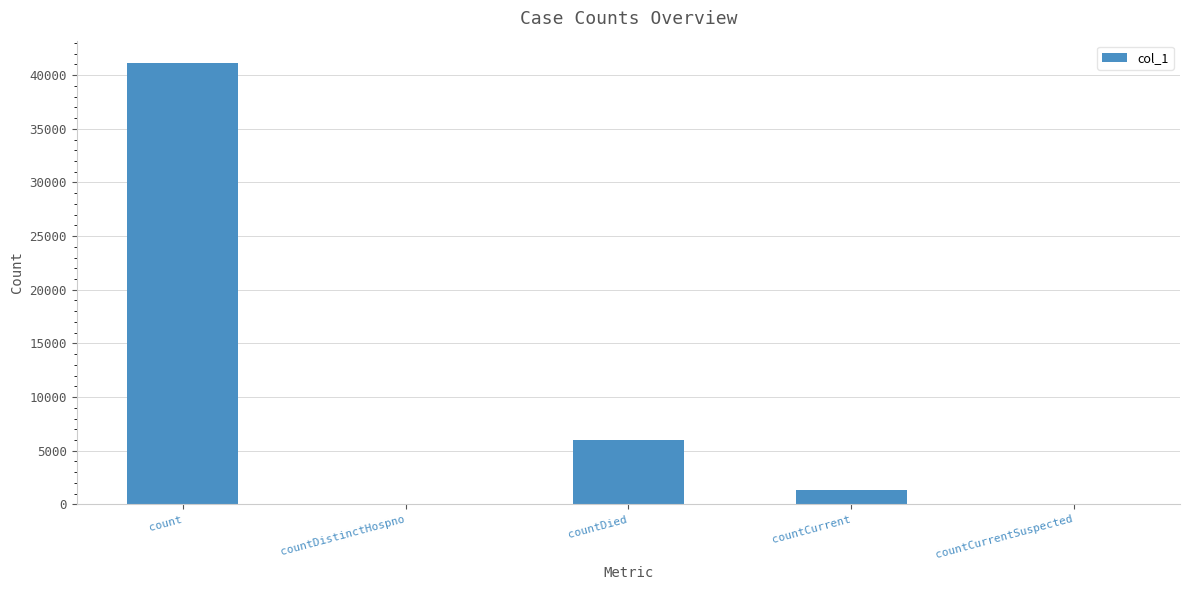

True or false: the data shows 6039 at countDied.

True